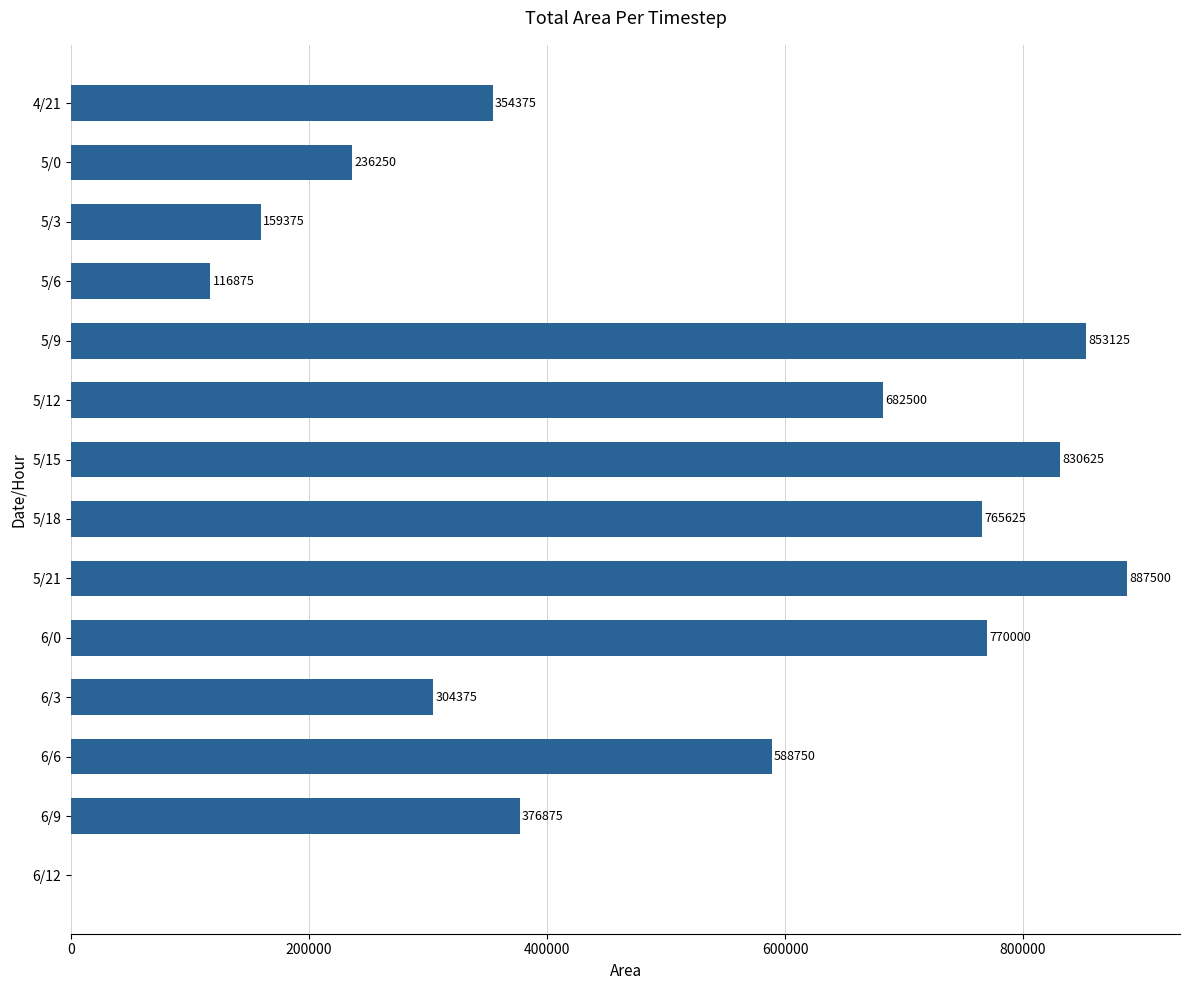

Reading top to bottom, extract all data points from this chart.

4/21=354375	5/0=236250	5/3=159375	5/6=116875	5/9=853125	5/12=682500	5/15=830625	5/18=765625	5/21=887500	6/0=770000	6/3=304375	6/6=588750	6/9=376875	6/12=0